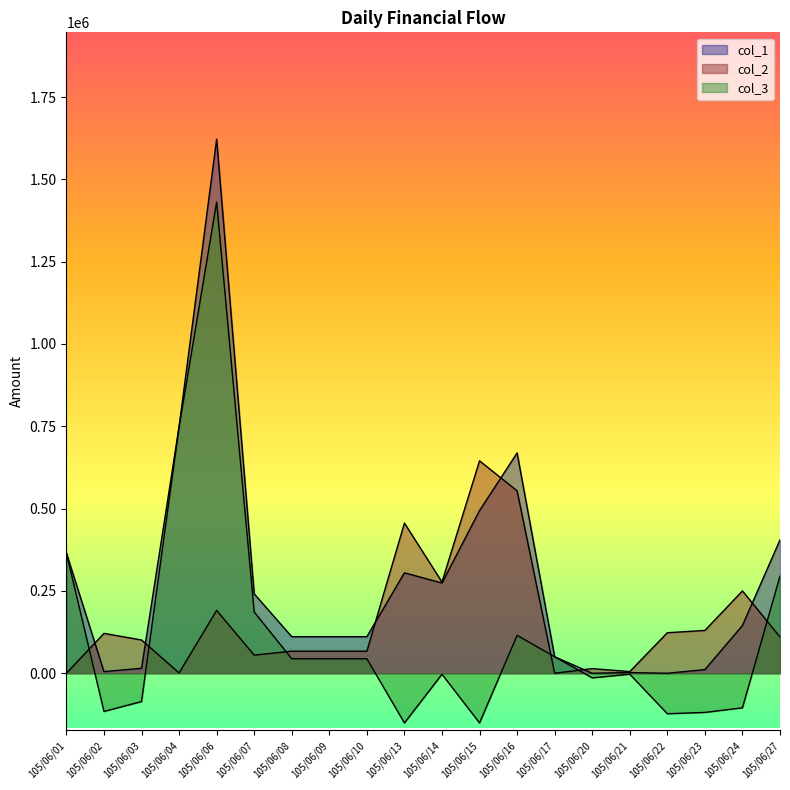

What is the minimum value shown in the chart?

-151000